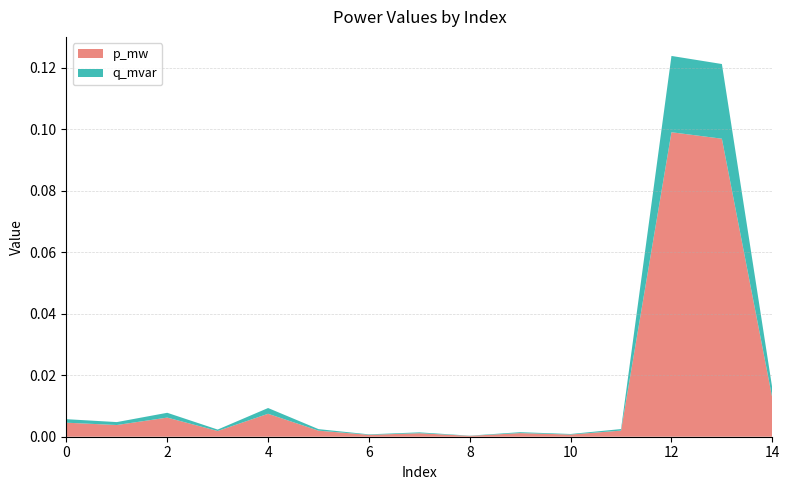

Reading left to right, what are all the values shown in this chart?

p_mw: 0=0.0	1=0.0	2=0.0	3=0.0	4=0.0	5=0.0	6=0.0	7=0.0	8=0.0	9=0.0	10=0.0	11=0.0	12=0.1	13=0.1	14=0.0
q_mvar: 0=0.0	1=0.0	2=0.0	3=0.0	4=0.0	5=0.0	6=0.0	7=0.0	8=0.0	9=0.0	10=0.0	11=0.0	12=0.0	13=0.0	14=0.0